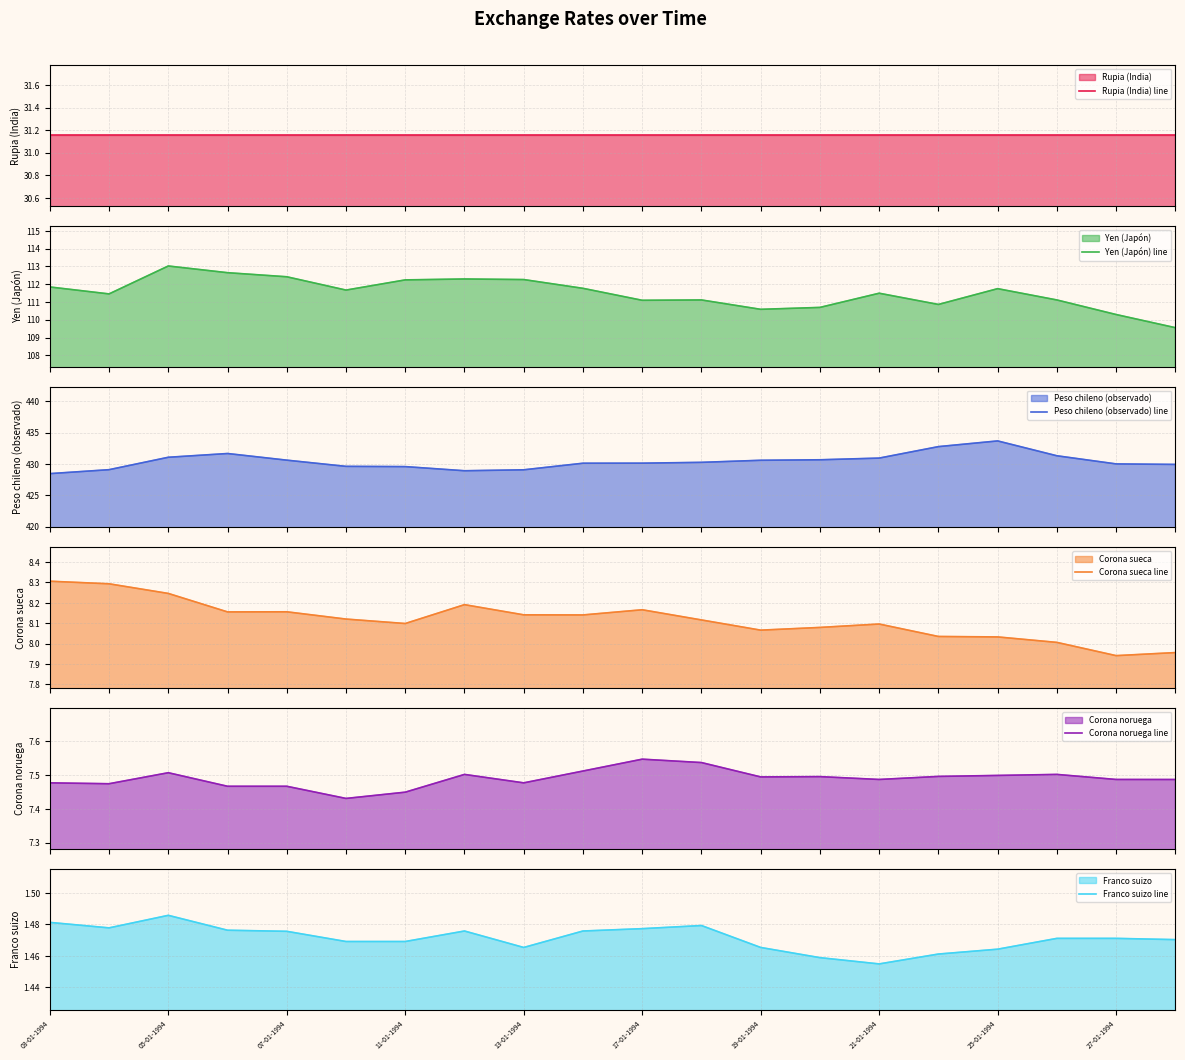

List the series in order of their peak value, highest first.

Peso chileno (observado) line, Yen (Japón) line, Rupia (India) line, Corona sueca line, Corona noruega line, Franco suizo line